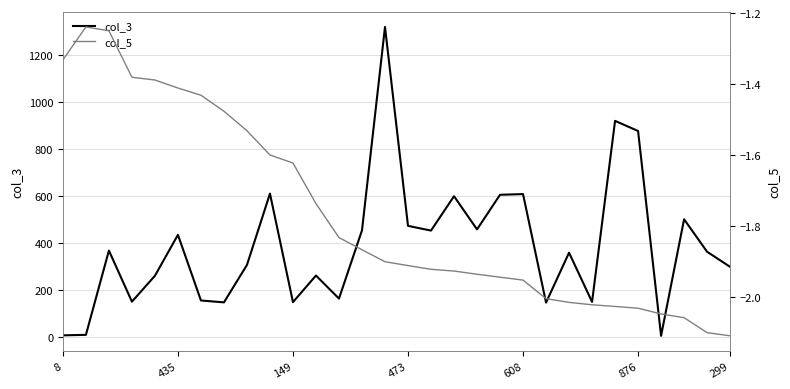

The value of col_3 at 608 is 608. True or false?

True